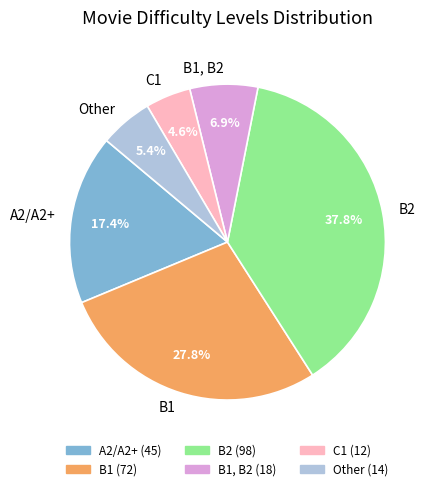

True or false: B1, B2 accounts for 2% of the total.

False